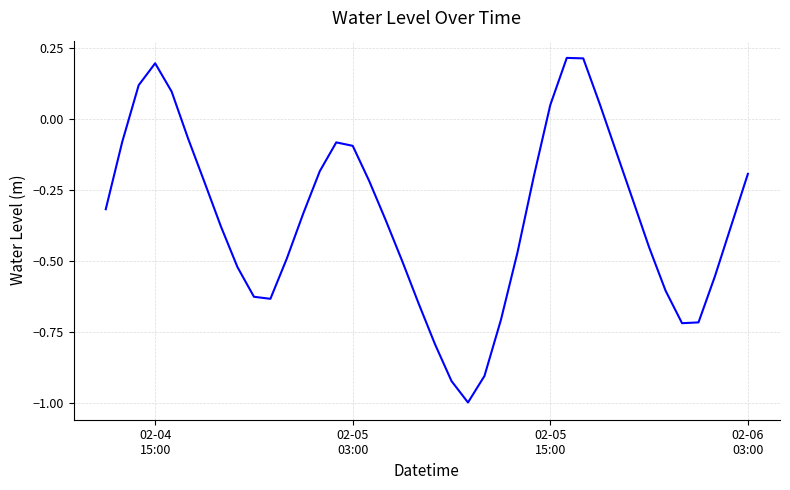

What is the smallest value displayed?

-1.0